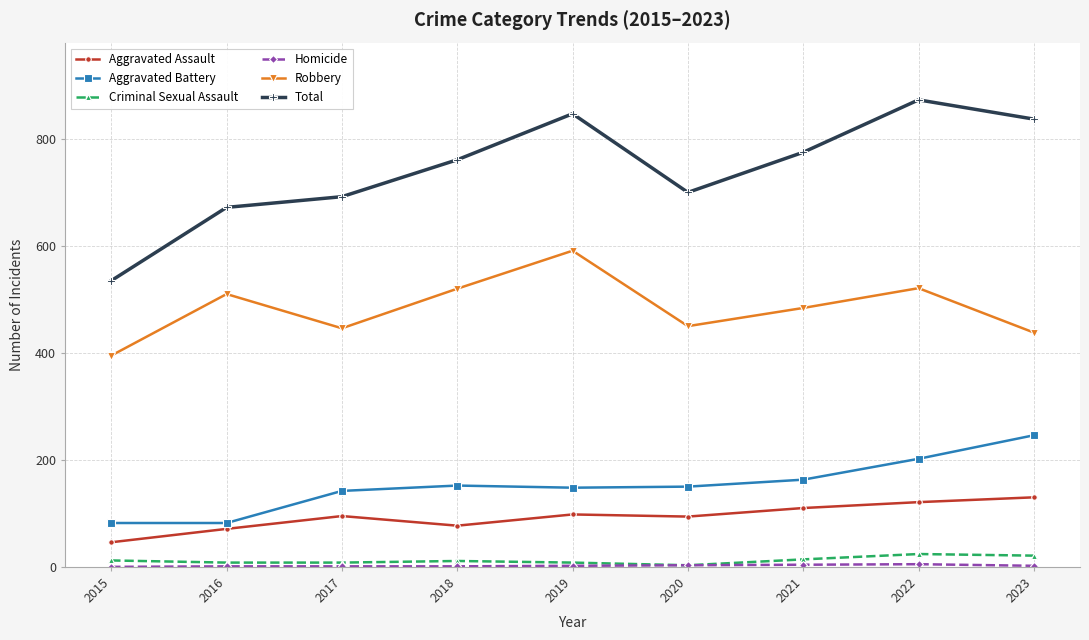

What is the total value across all series at 2019?

1694